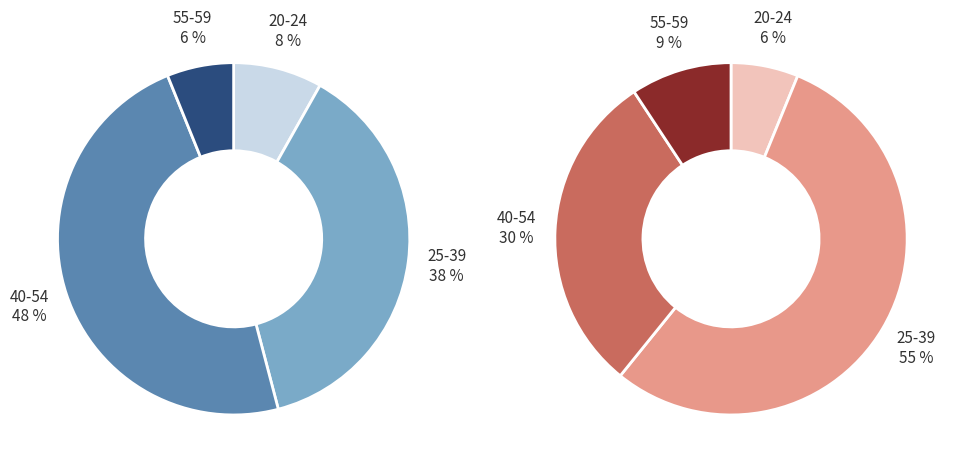

What portion of the pie excludes 10?

100.0%